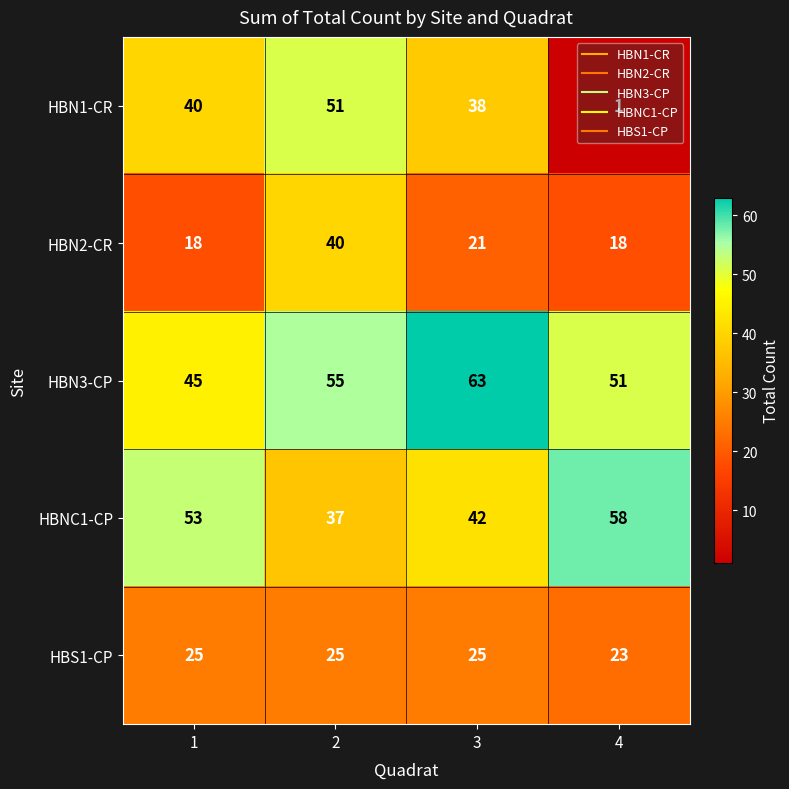

At 1, list the series in order from largest to smallest.

HBNC1-CP, HBN3-CP, HBN1-CR, HBS1-CP, HBN2-CR